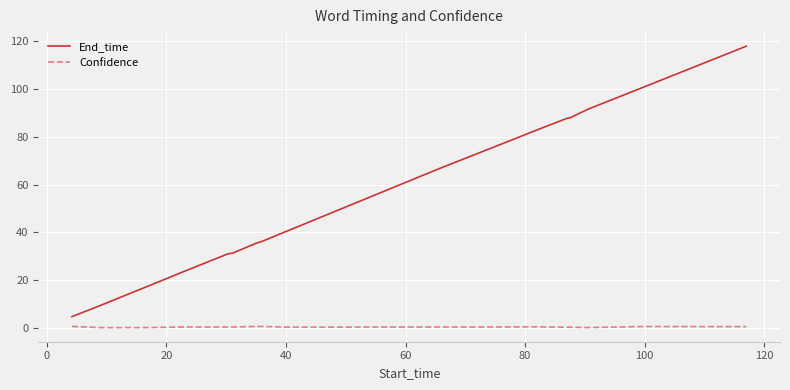

Which series has the widest spread of values?

End_time